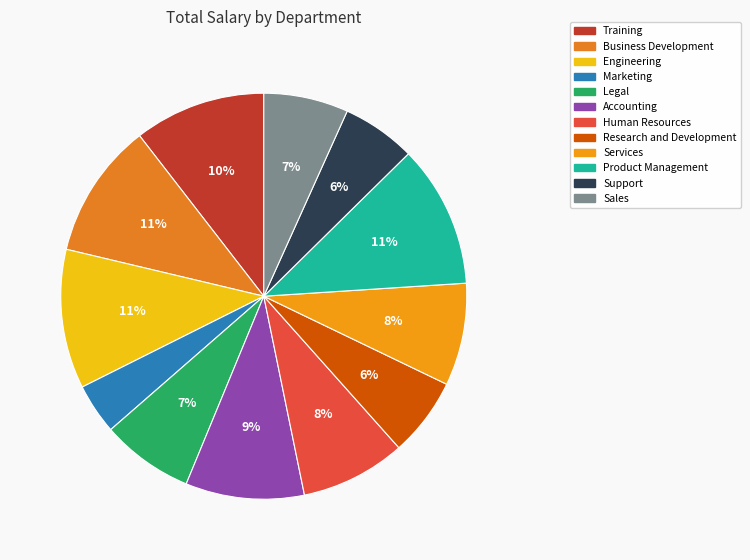

What is the smallest slice in the pie chart?

Marketing